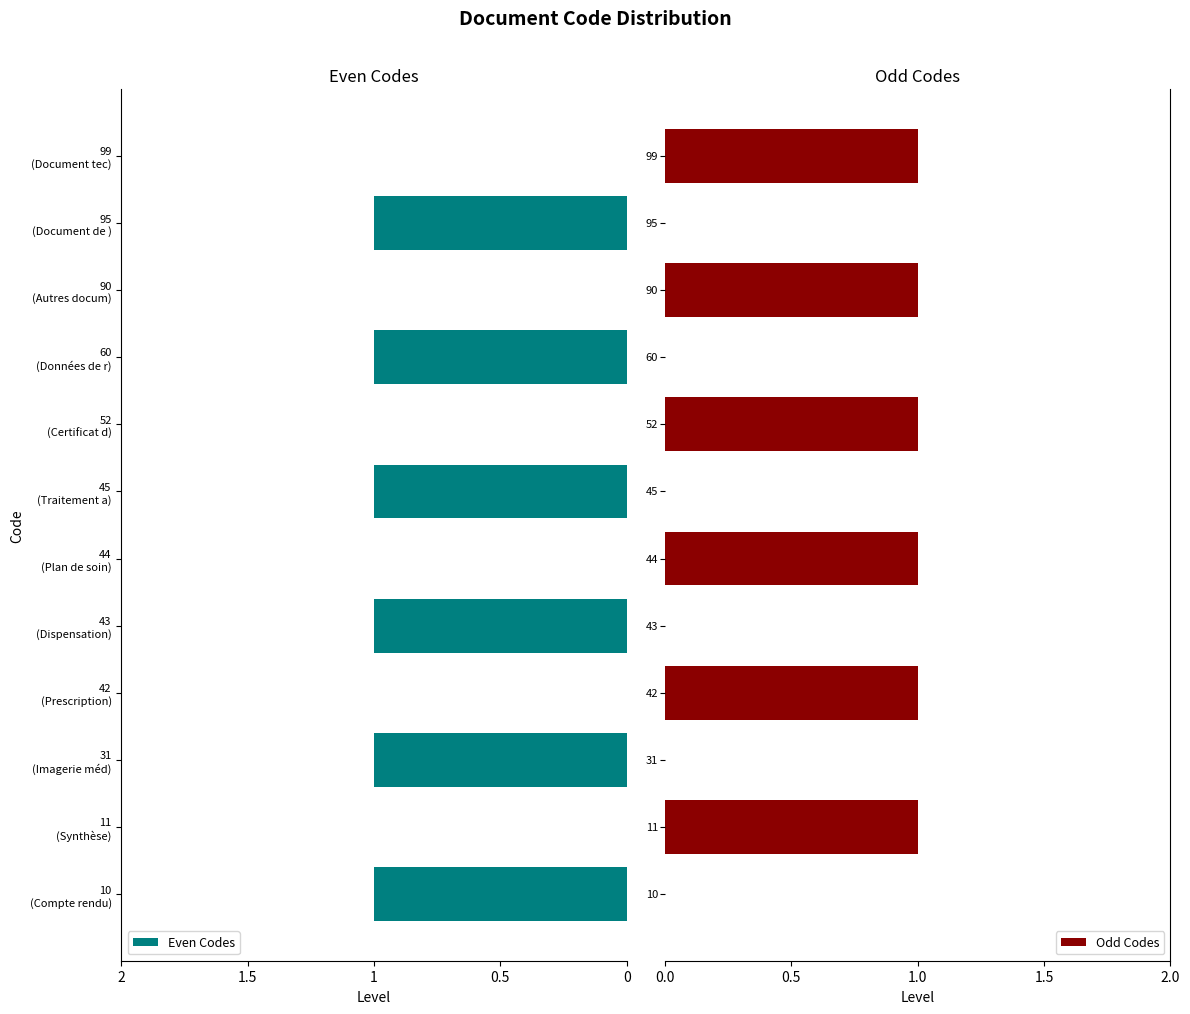

Which series has the widest spread of values?

Even Codes